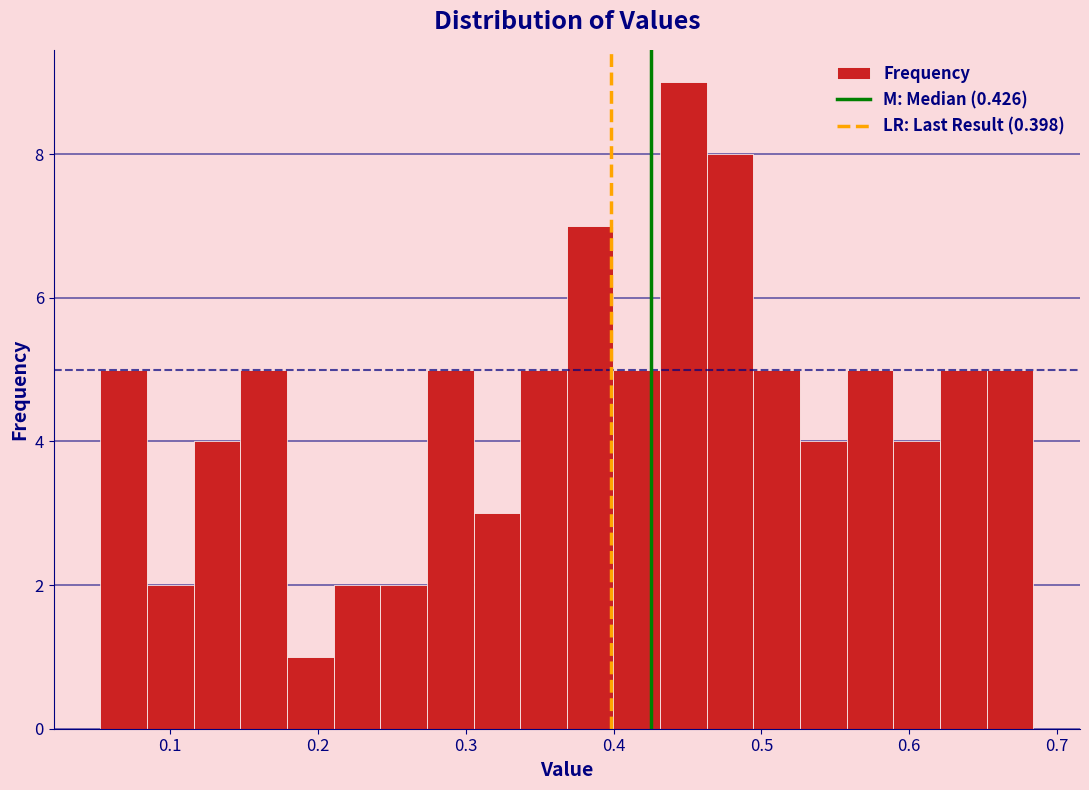

Read against the x-axis, roughly where is the centre of the tallest bar?

0.45